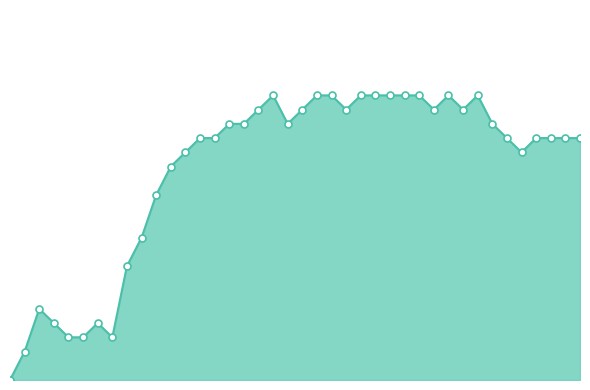

What is the label of the 5th point from the left?

2020-06-04